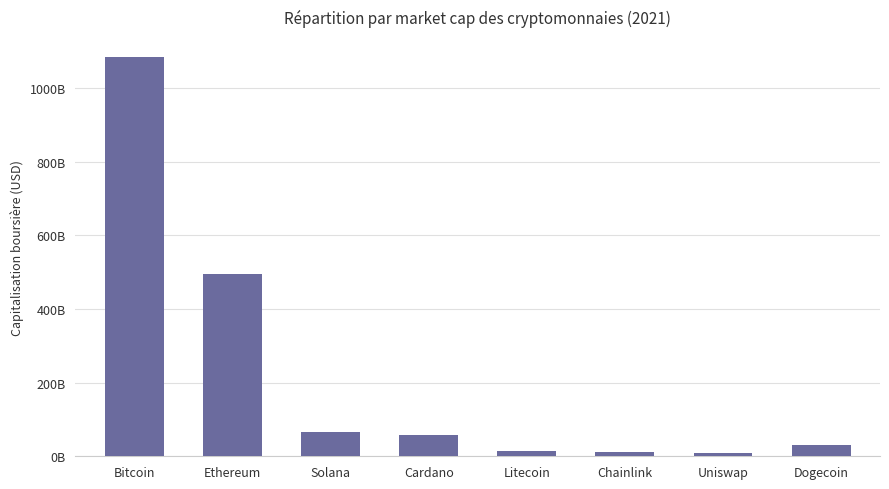

True or false: the data shows 112221130503 at Solana.

False